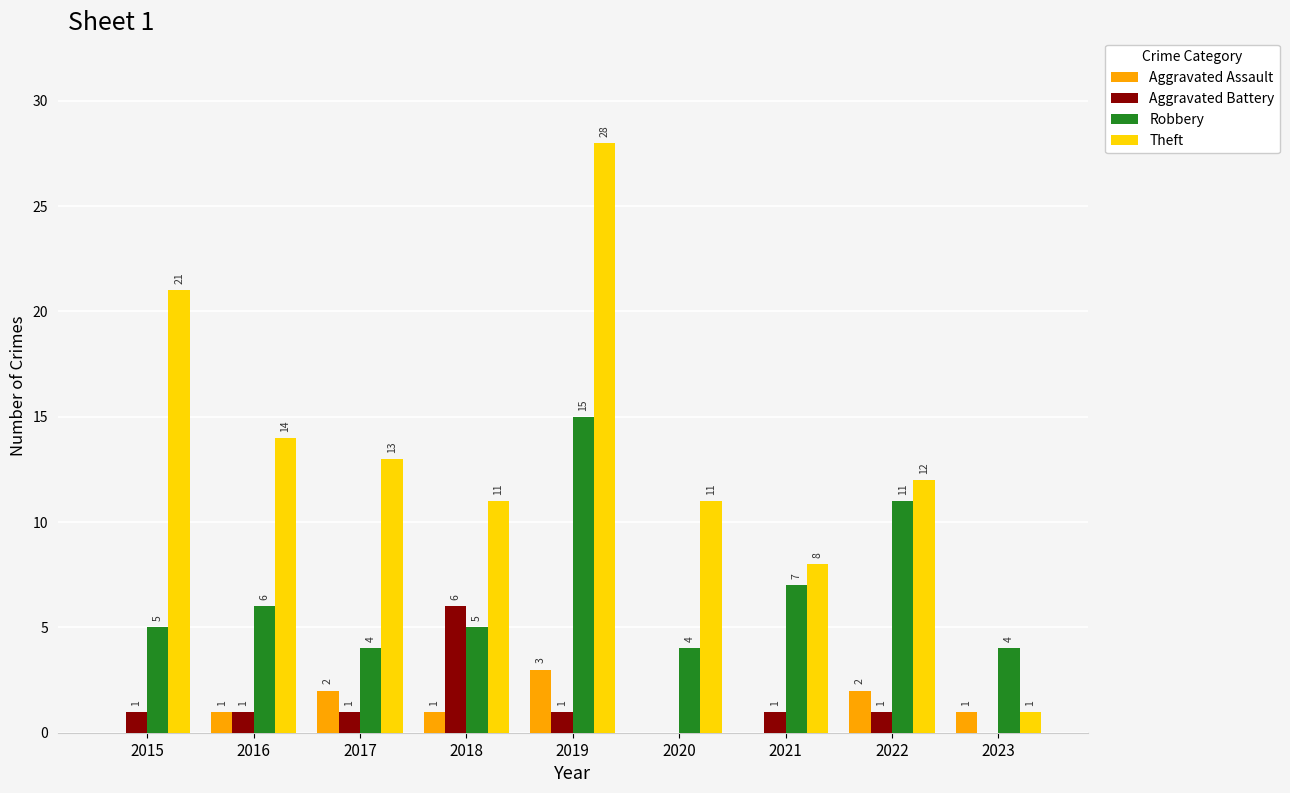

Which series has the largest range (max minus min)?

Theft